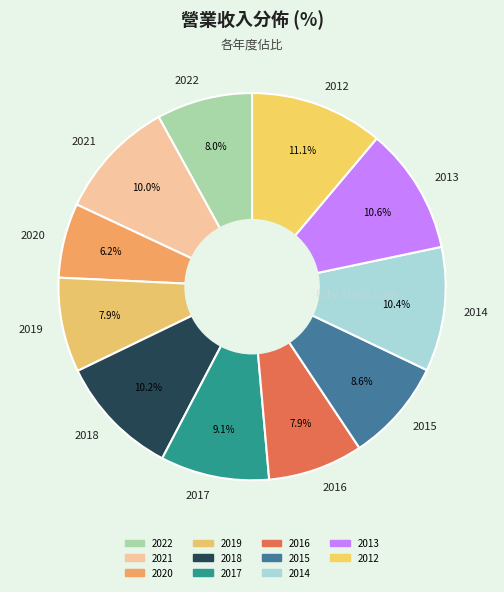

To the nearest percent, what percentage of the pie is 2020?

6%